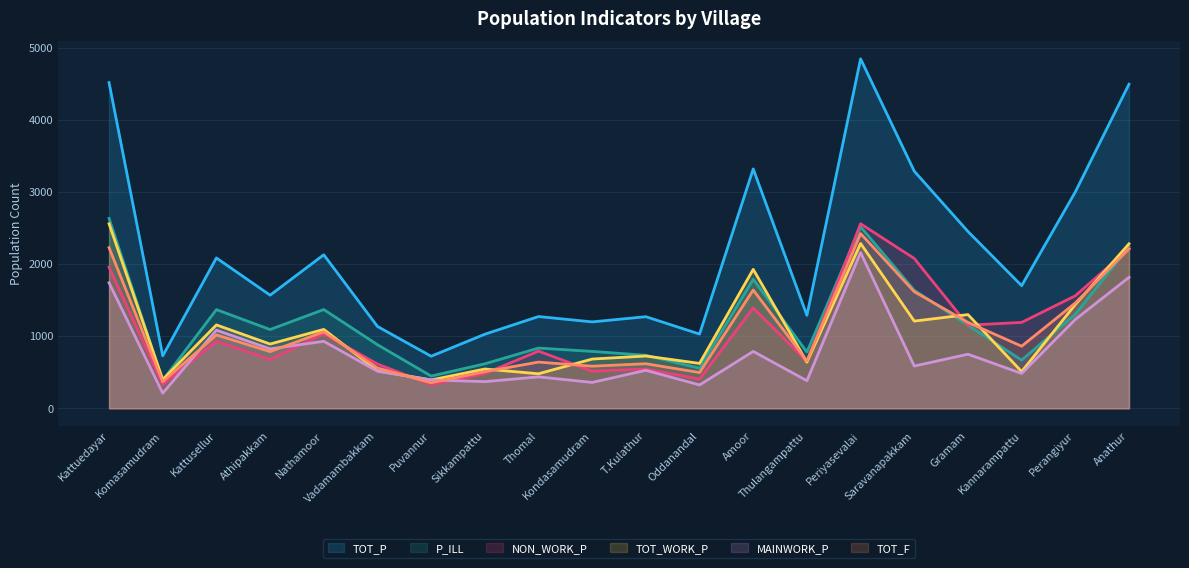

How many values in the NON_WORK_P series exceed 928?

9